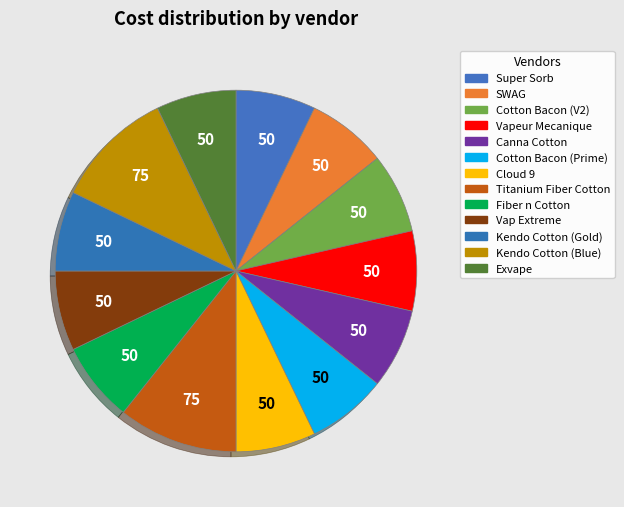

Count the number of slices in the pie.

13